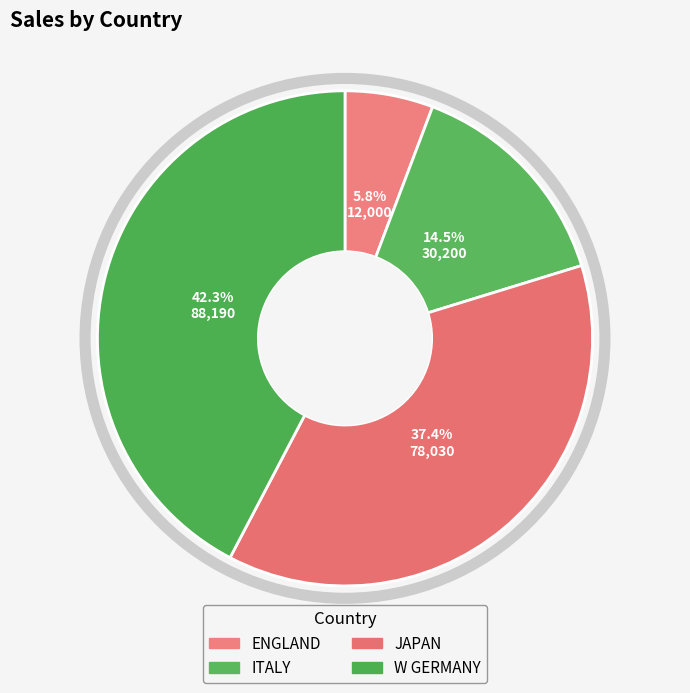

To the nearest percent, what portion does W GERMANY represent?

42%